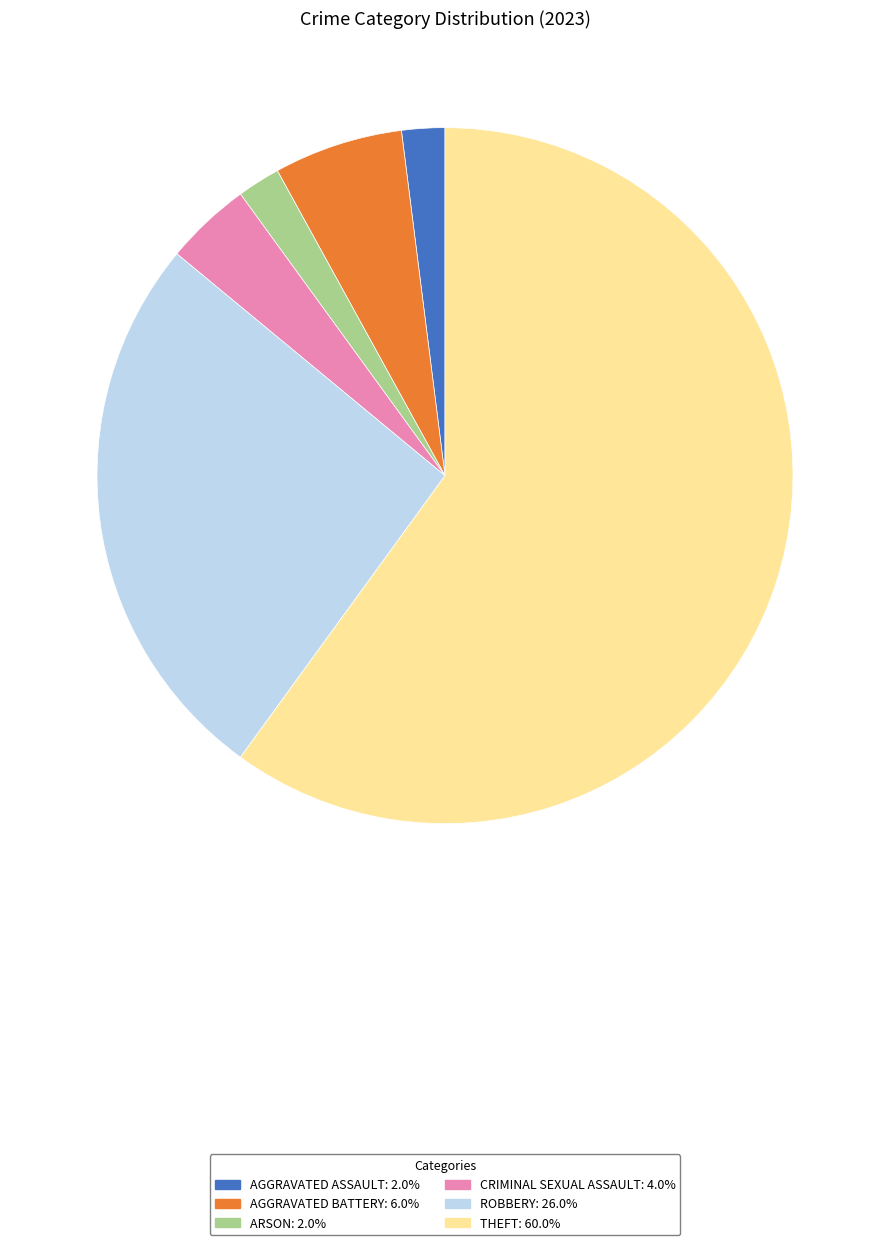

How many segments does this pie chart have?

6